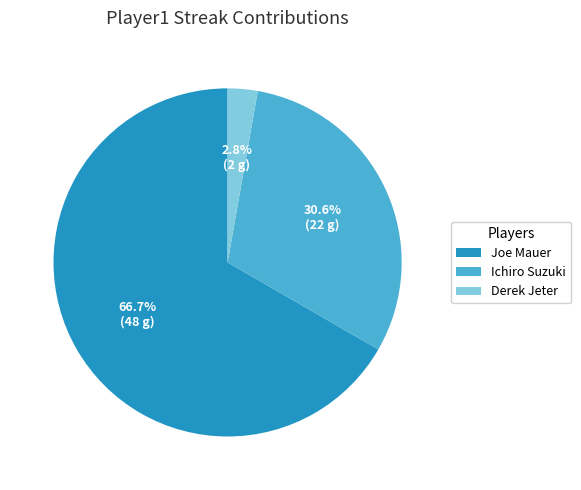

Which category has the smallest portion of the pie?

Derek Jeter